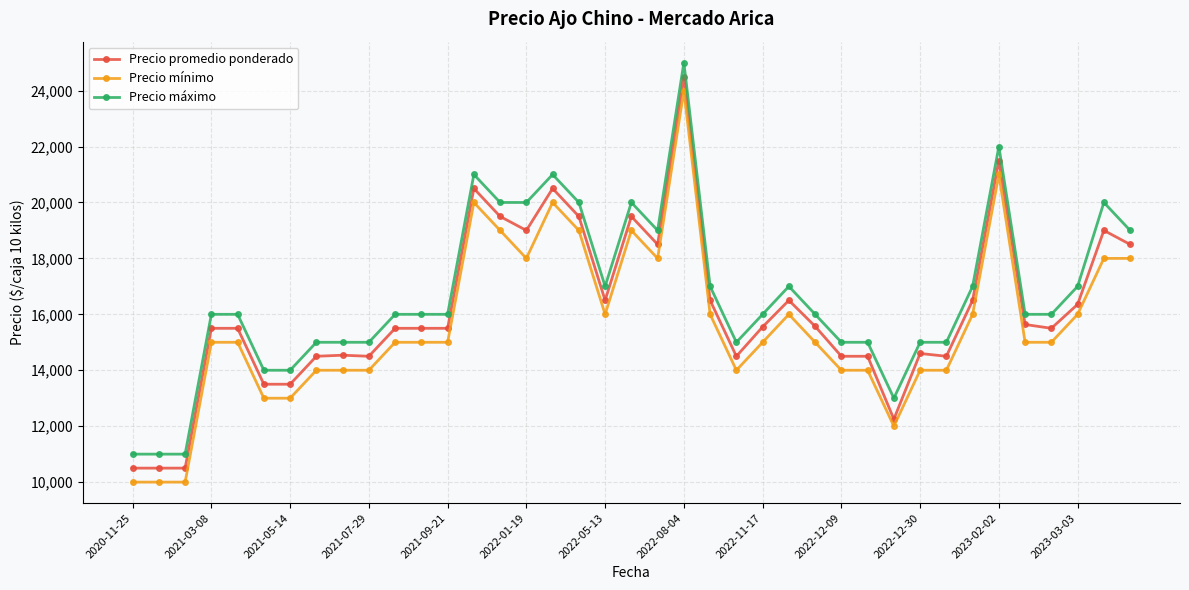

What is the value of the Precio promedio ponderado point at the 1st from the left?

10500